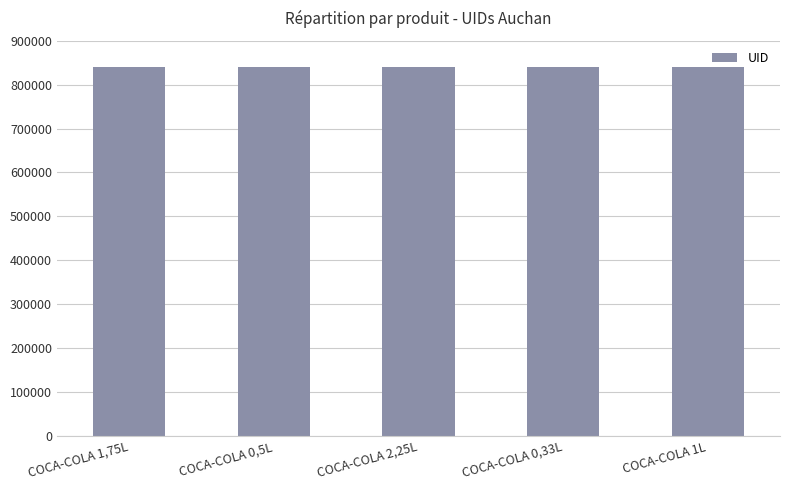

What is the ratio of the value at COCA-COLA 1,75L to the value at COCA-COLA 1L?

1.0